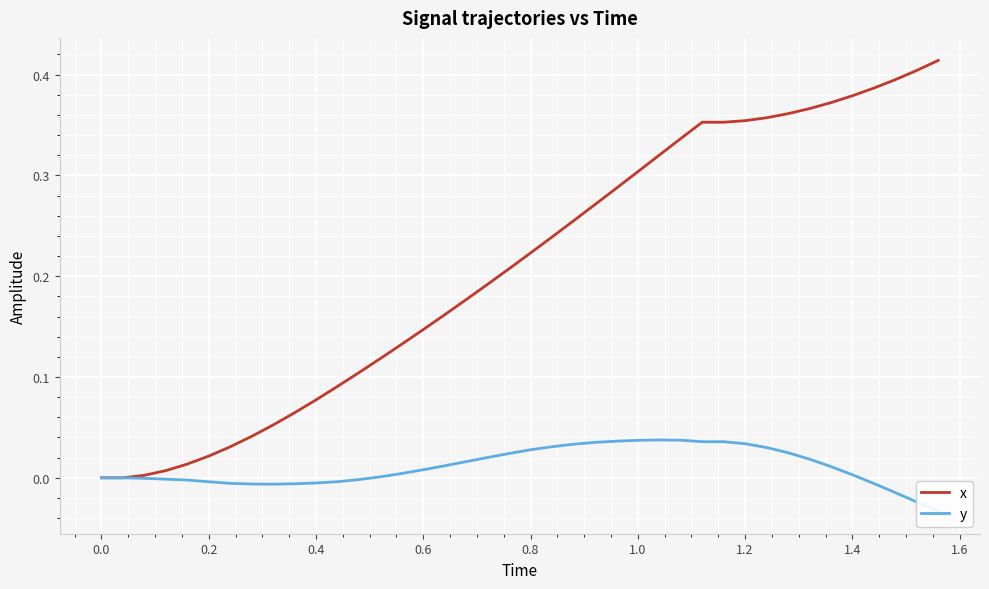

Is it true that x equals -0.3 at 0.0?

False